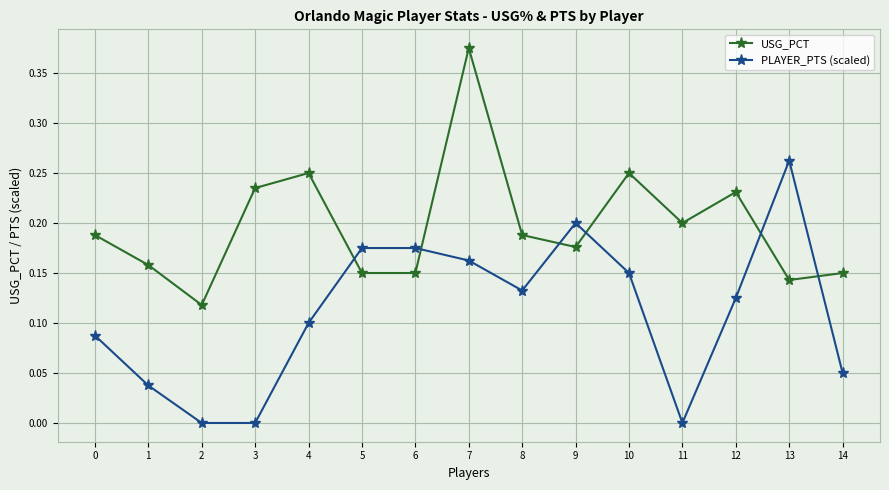

Which series changed the most between 8 and 9?

PLAYER_PTS (scaled)